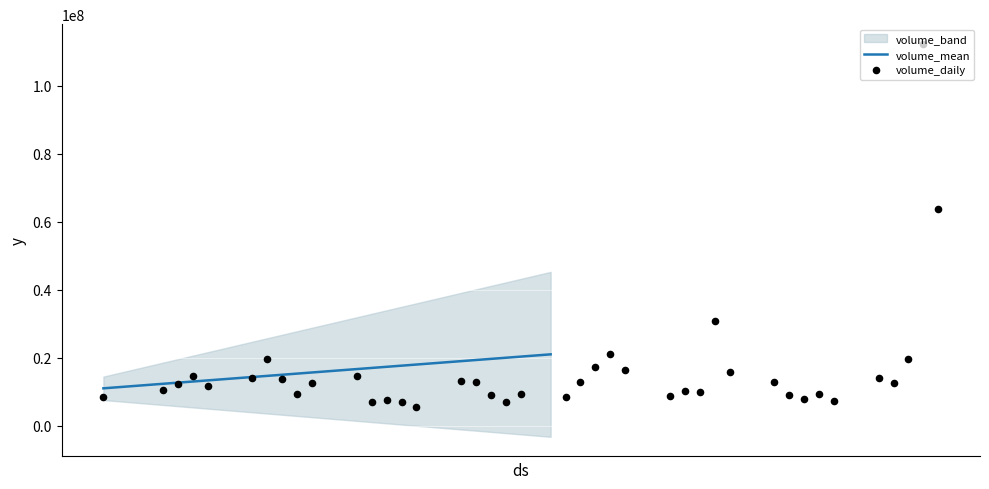

At which category is the sum across all series the highest?

38